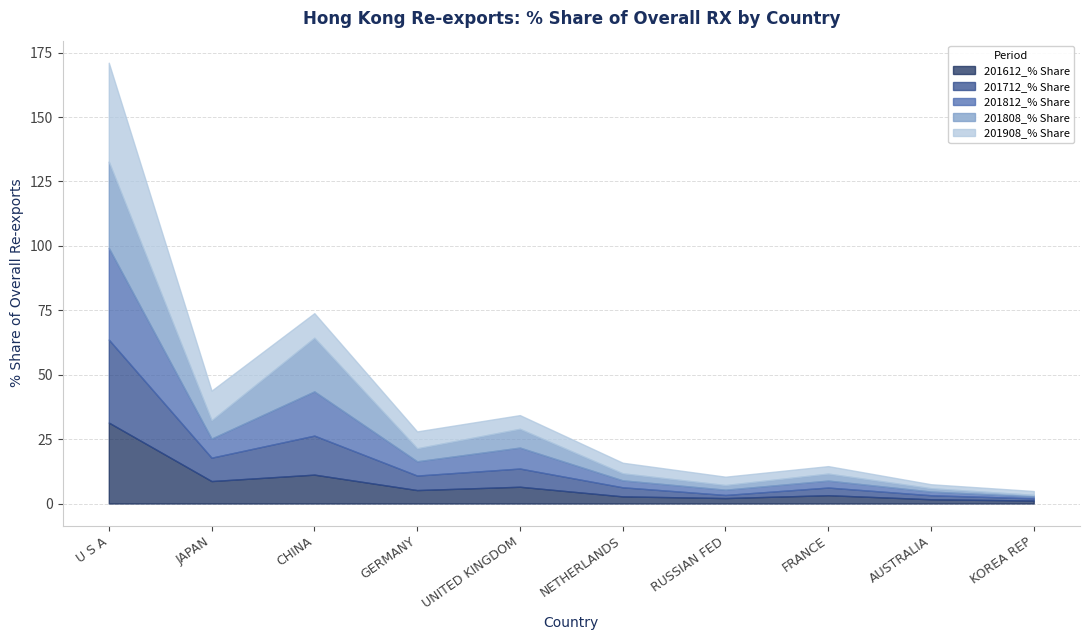

What is the total value across all series at AUSTRALIA?

7.5